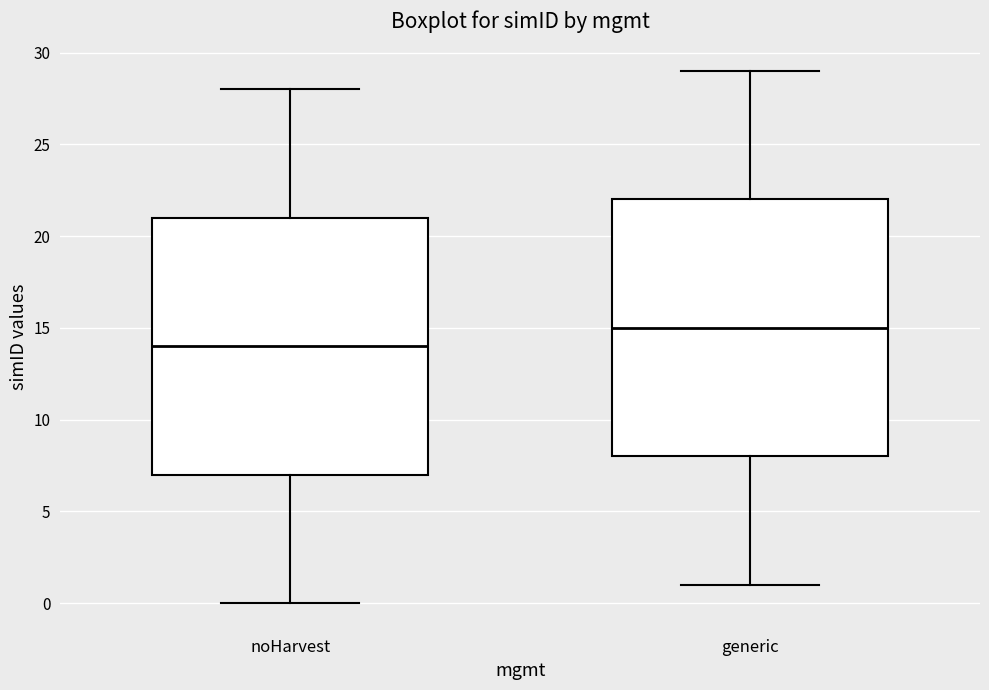

Reading left to right, read every box against the y-axis: the position of its median line, the range the box covers, and the ends of its whiskers. The values are not printed on the chart, so give them approximately, as read against the axis.

noHarvest: median 14, box 7 to 21, whiskers 0 to 28
generic: median 15, box 8 to 22, whiskers 1 to 29